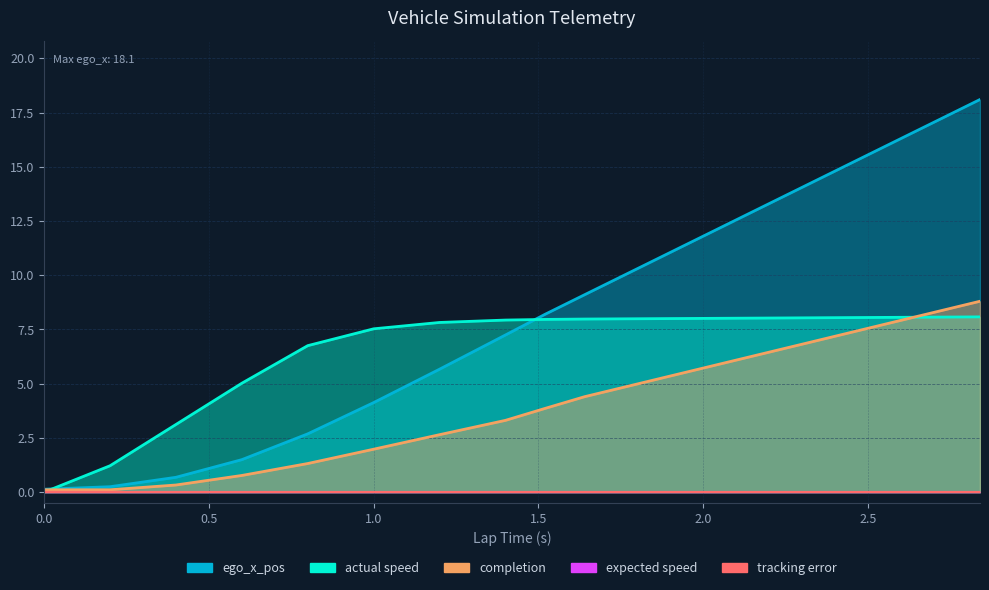

Between 0.0 and 1.2, which series saw the biggest shift?

actual speed